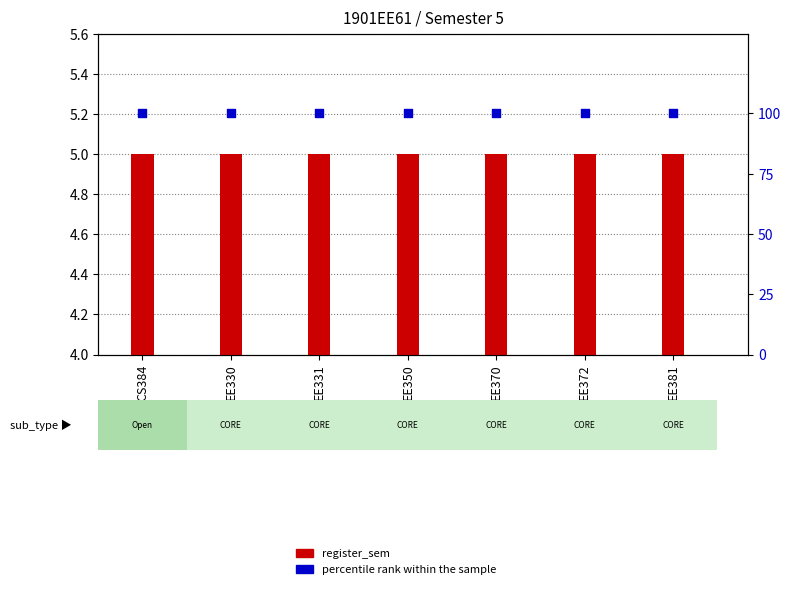

What is the total value across all series at EE350?

105